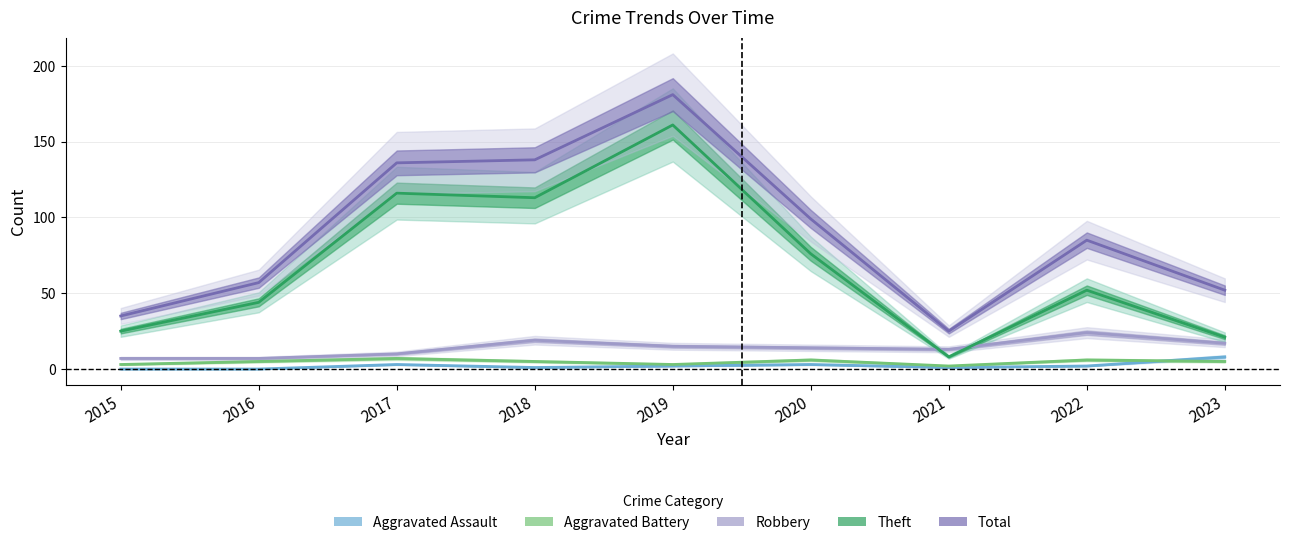

What is the maximum value shown in the chart?

181